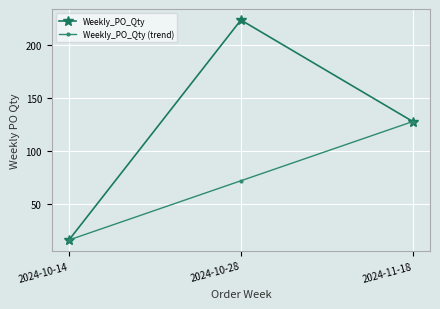

Count the Weekly_PO_Qty (trend) values in the range 16 to 128.

3